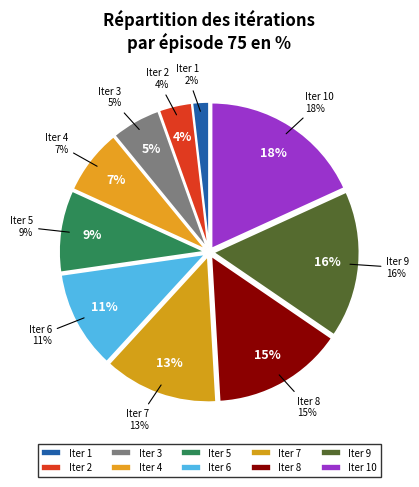

Does 7 account for over 50% of the chart?

No